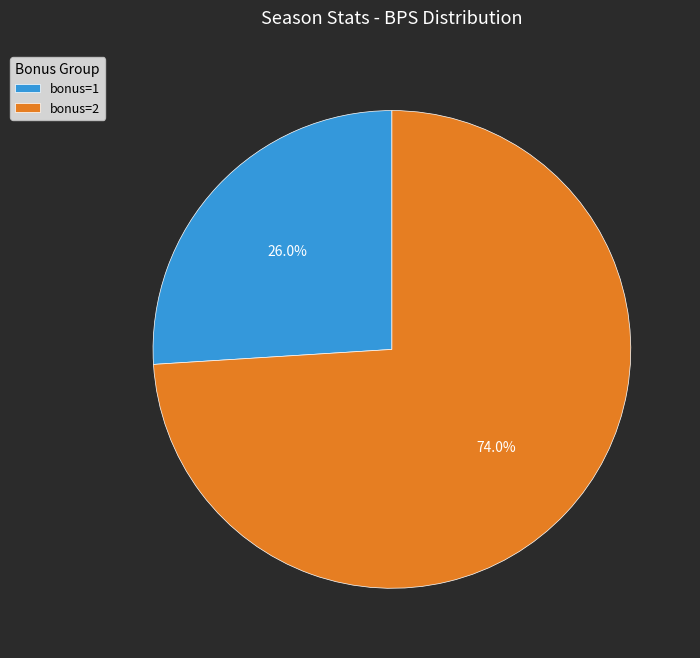

Approximately how many times larger is the value at bonus=1 compared to bonus=2?

0.4